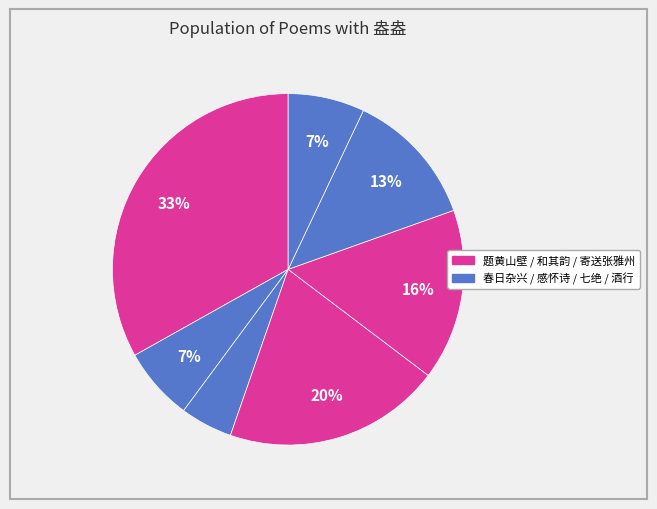

How many segments does this pie chart have?

7